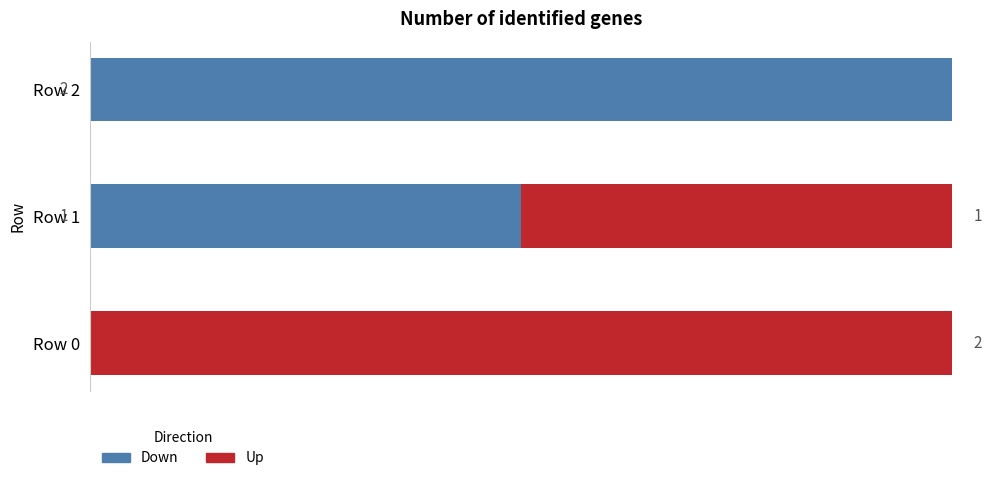

Where is Down nearest to the value 1?

Row 1